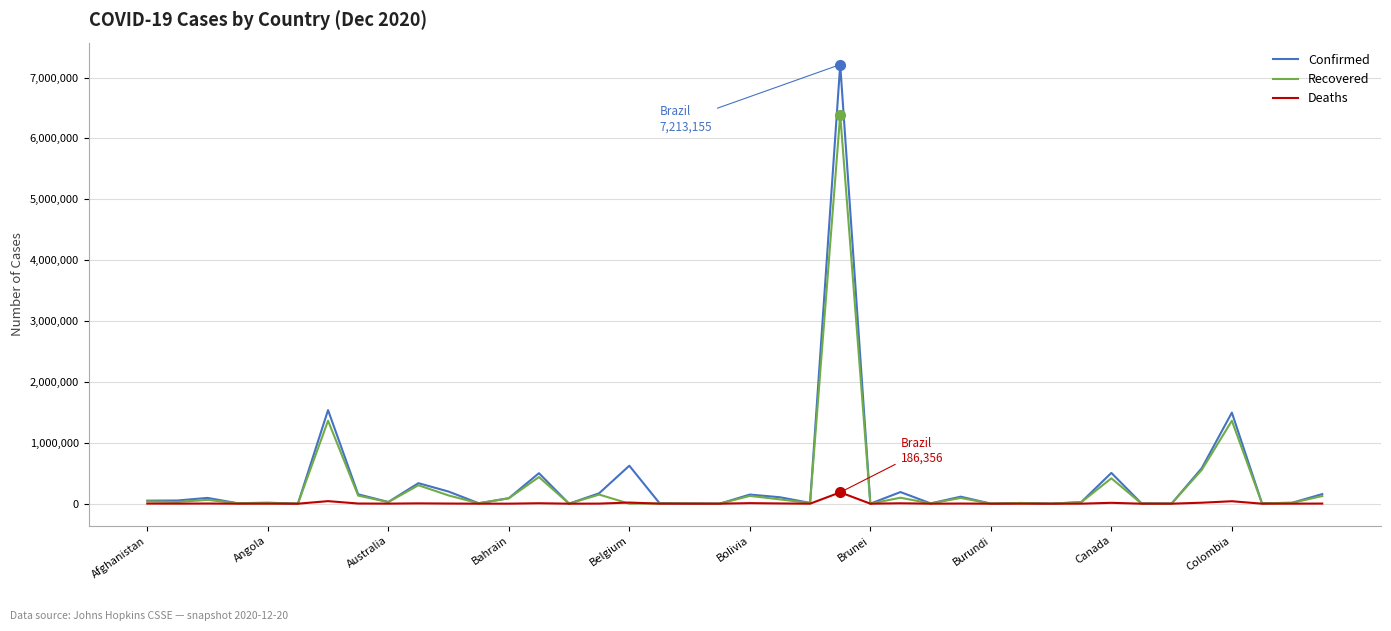

What is the greatest value displayed?

7213155